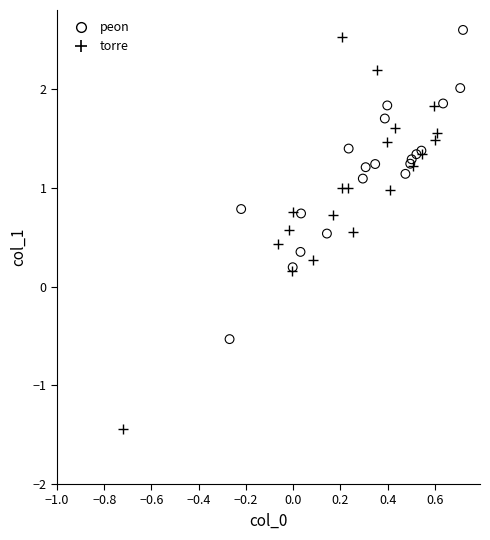

Which series reaches the minimum Y coordinate?

torre